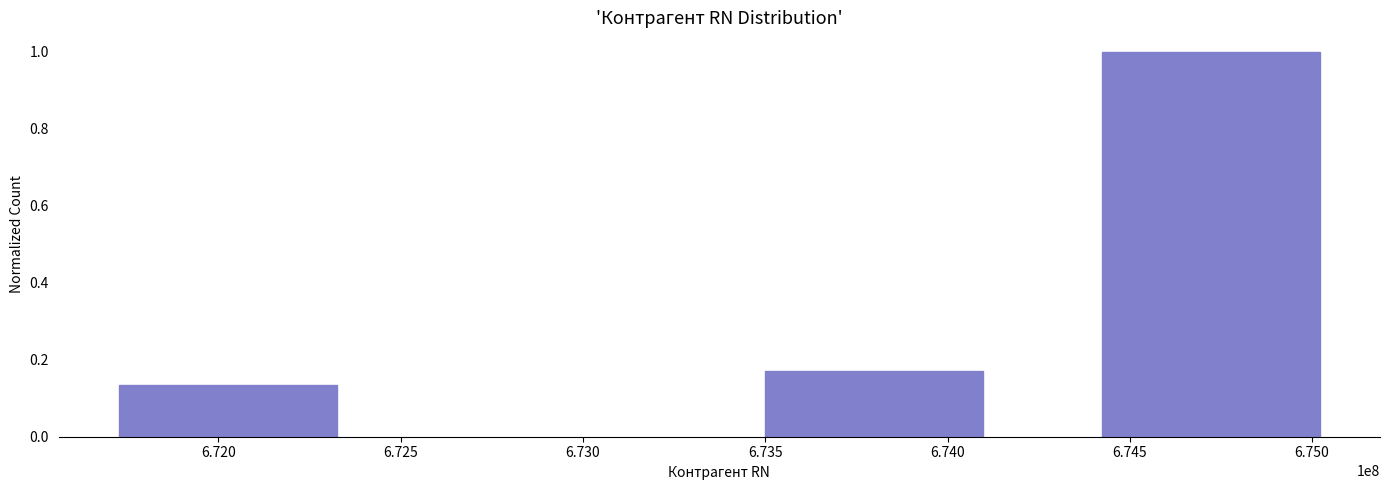

At which label is the value closest to 0?

6.720